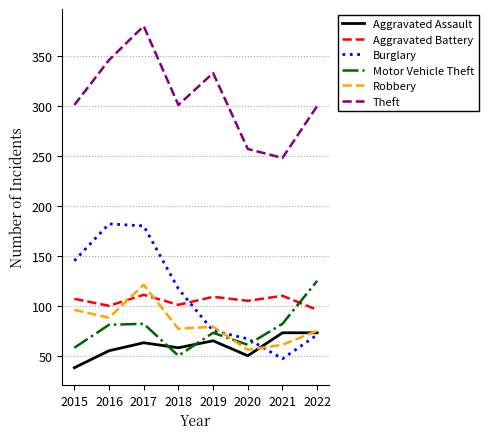

What is the difference between the maximum and minimum values in the Motor Vehicle Theft series?

75